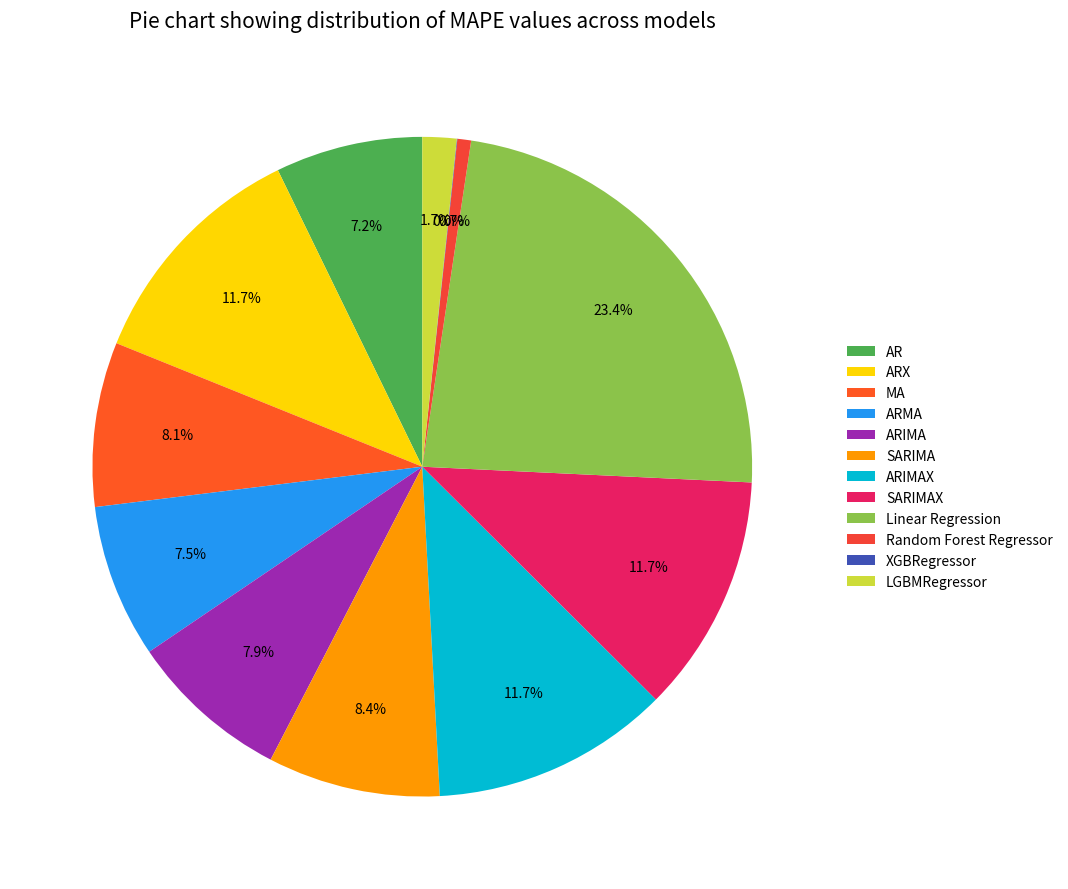

To the nearest percent, what is the difference between the largest and smallest slice percentages?

23%